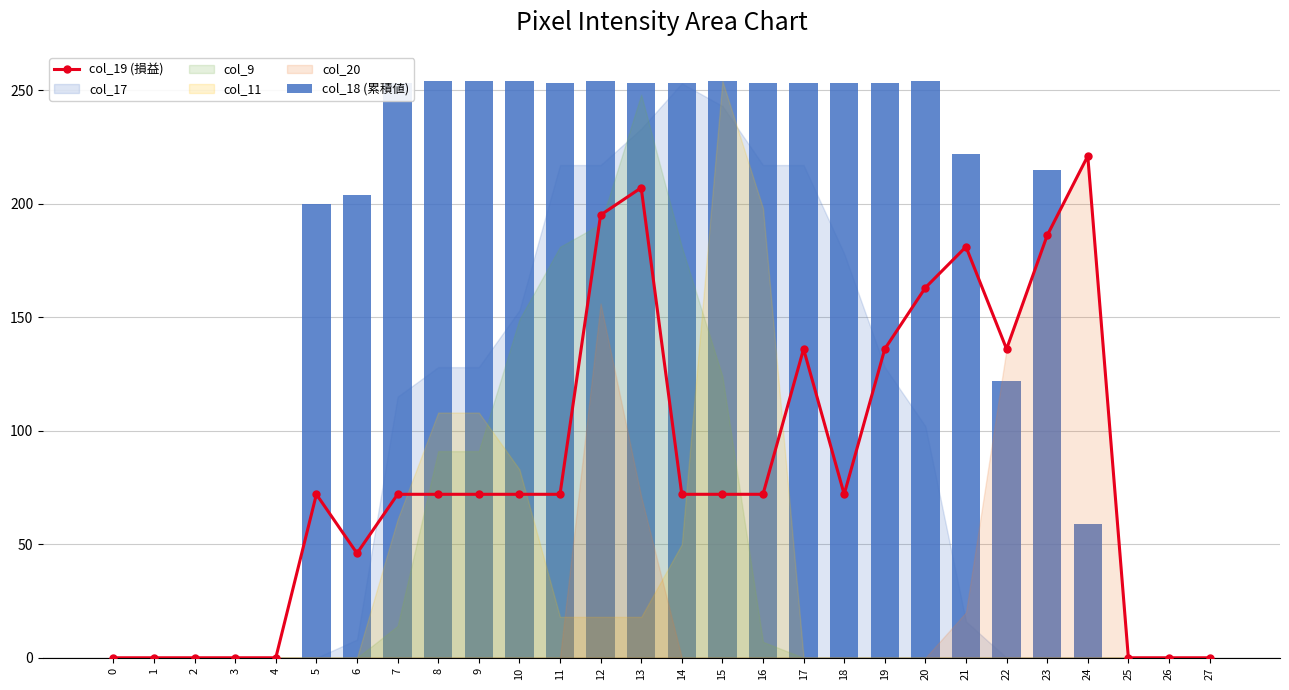

Reading left to right, list all the values displayed in this chart.

col_19 (損益): 0	0	0	0	0	72	46	72	72	72	72	72	195	207	72	72	72	136	72	136	163	181	136	186	221	0	0	0
col_18 (累積値): 0	0	0	0	0	200	204	253	254	254	254	253	254	253	253	254	253	253	253	253	254	222	122	215	59	0	0	0